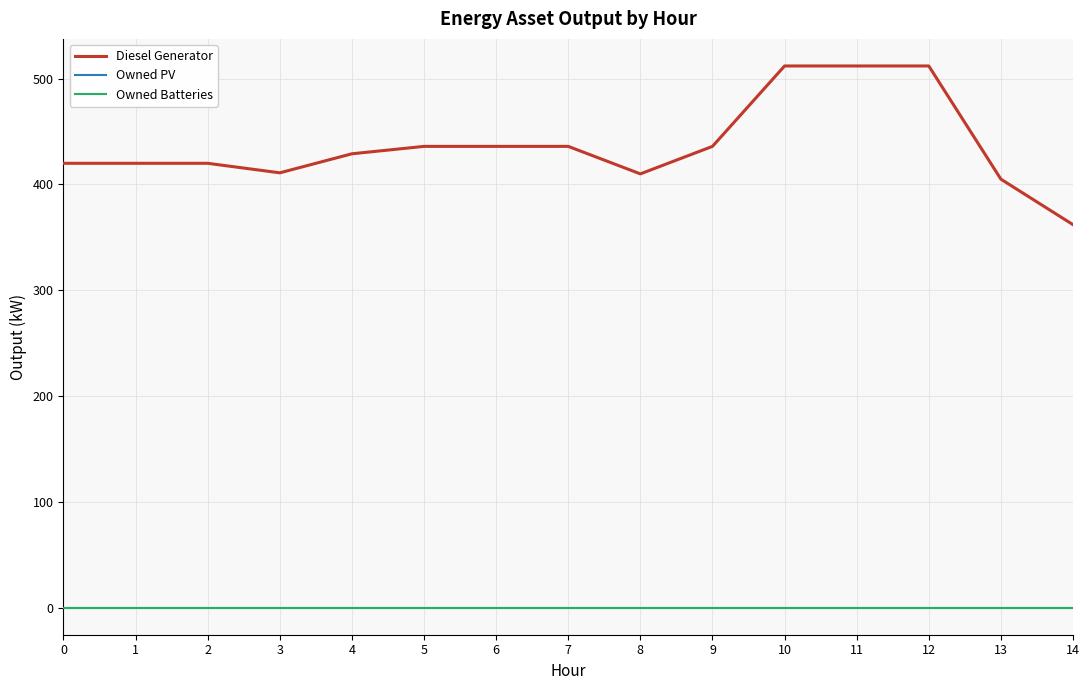

Is the value of Diesel Generator at 14 greater than the value of Owned PV at 1?

Yes